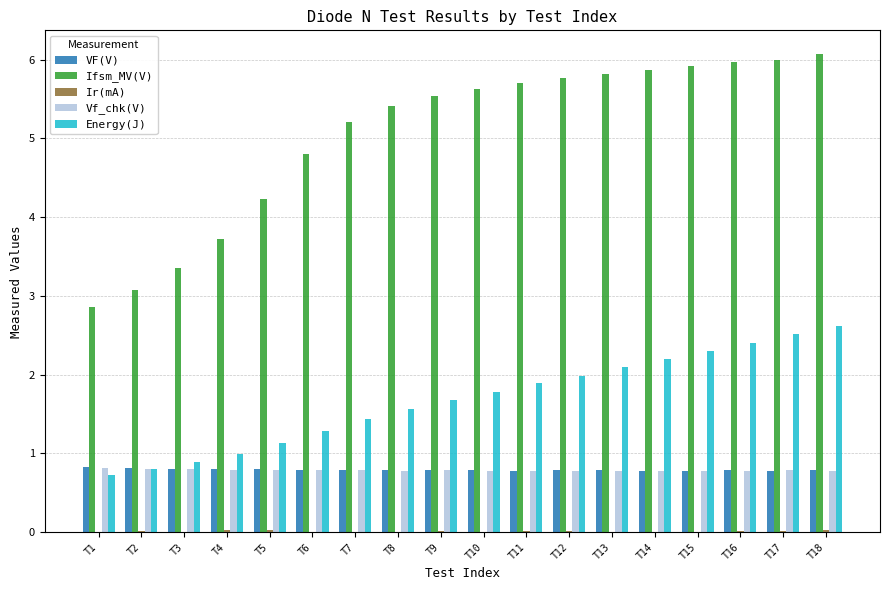

Which series has the largest total across all categories?

Ifsm_MV(V)